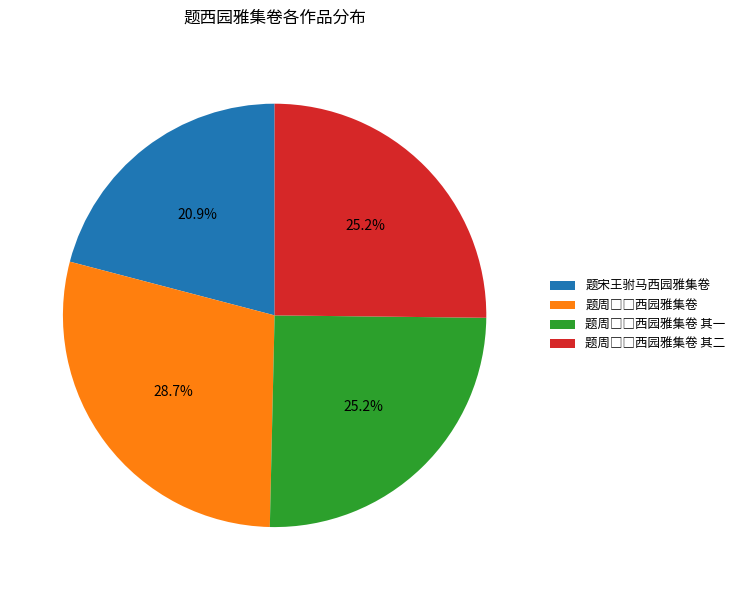

Is there a majority slice in this chart?

No